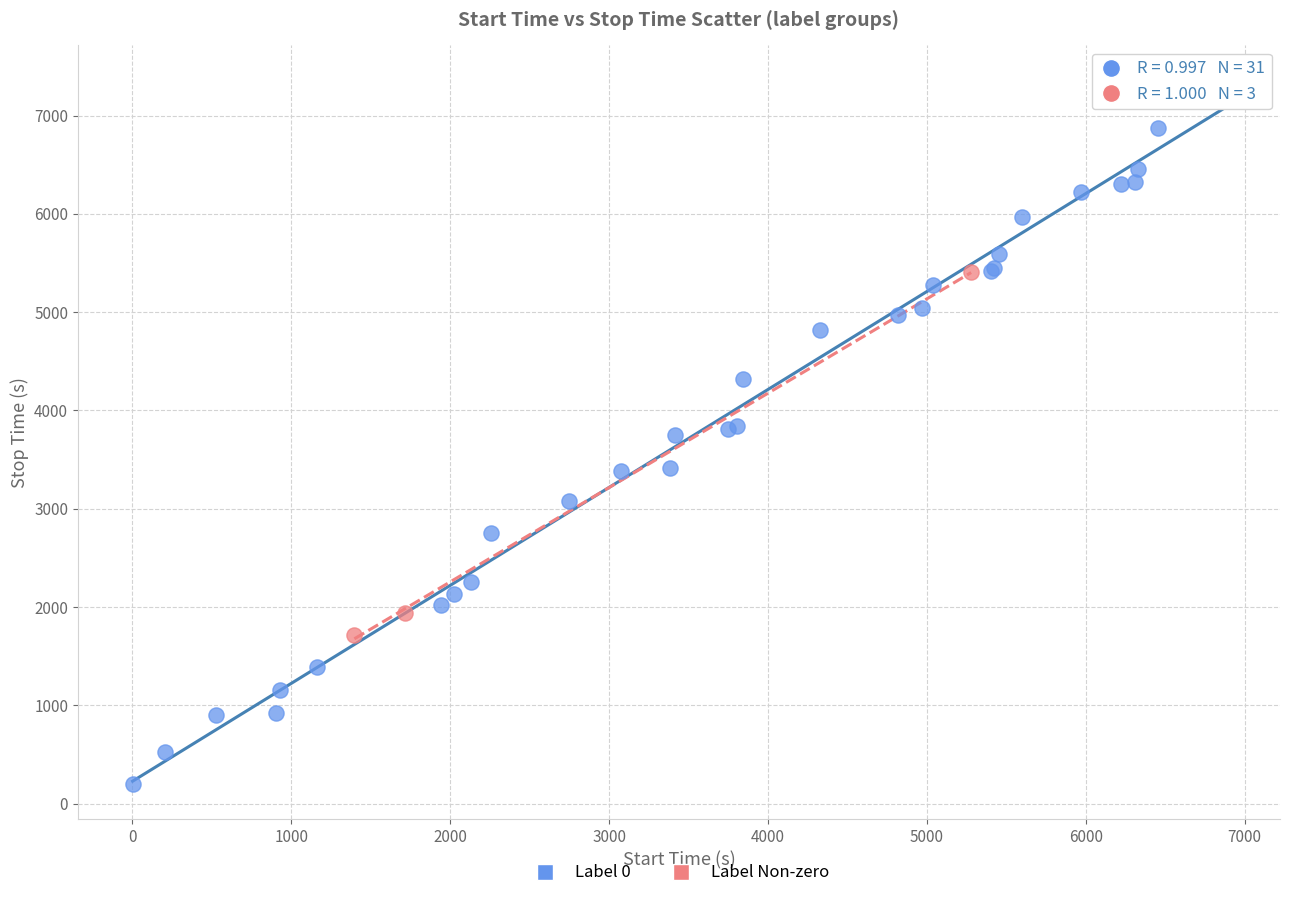

Which series contains the highest Y value?

Label 0